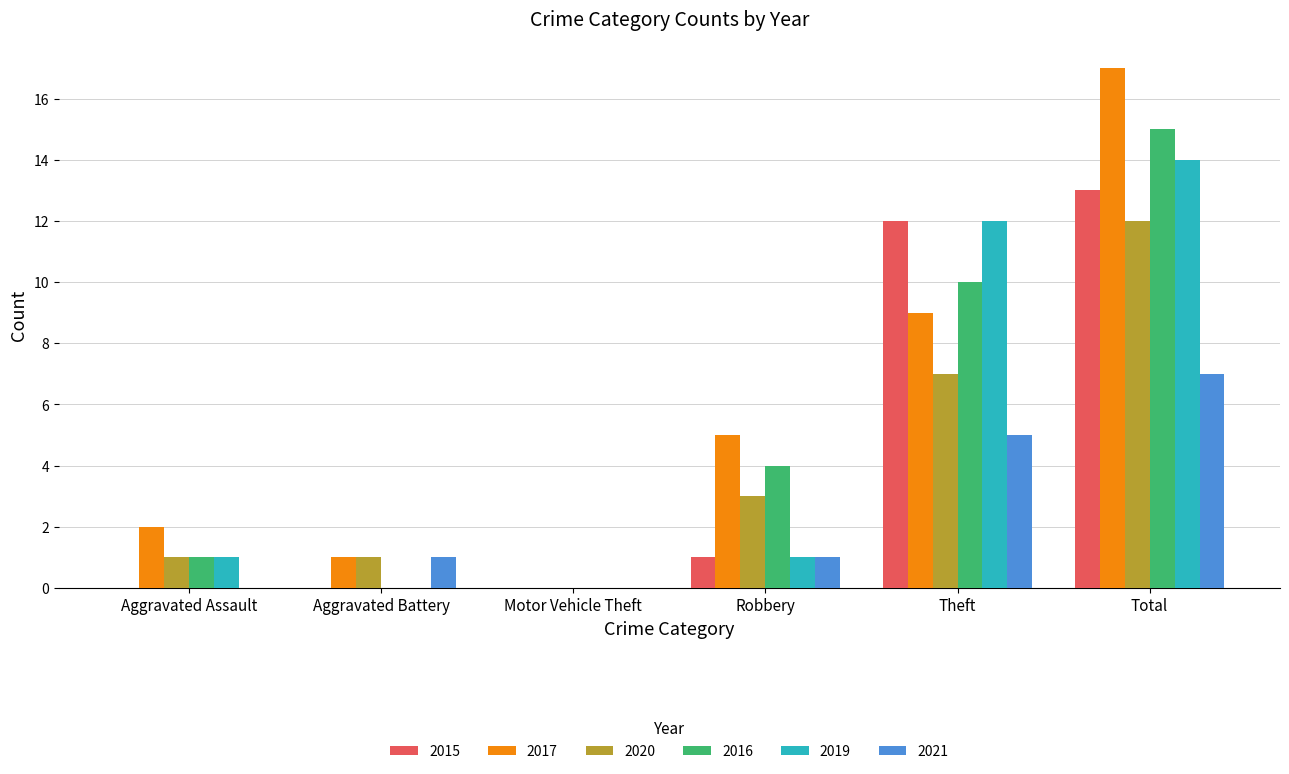

What is the approximate value of 2021 at Robbery?

1